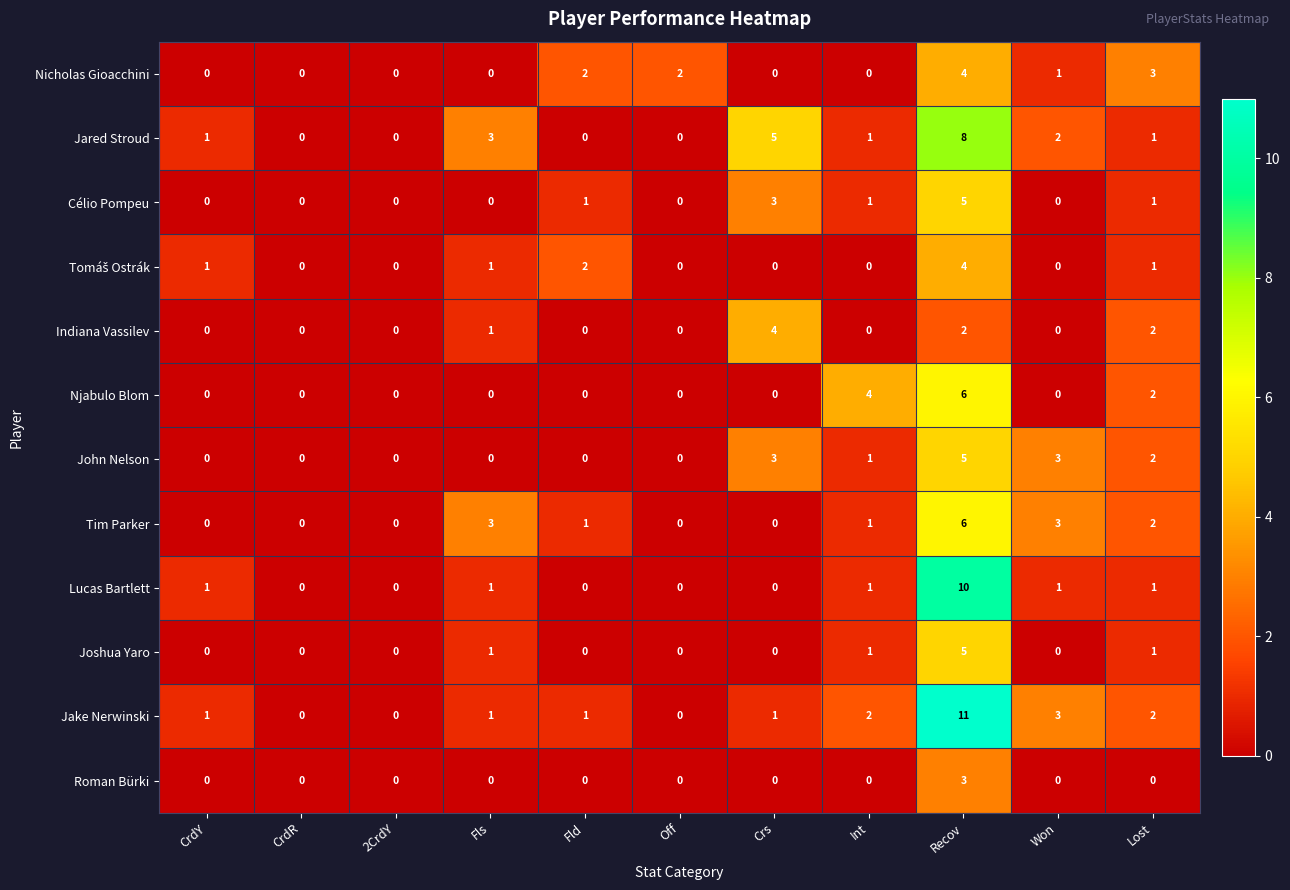

What is the total value across all series at Won?

13